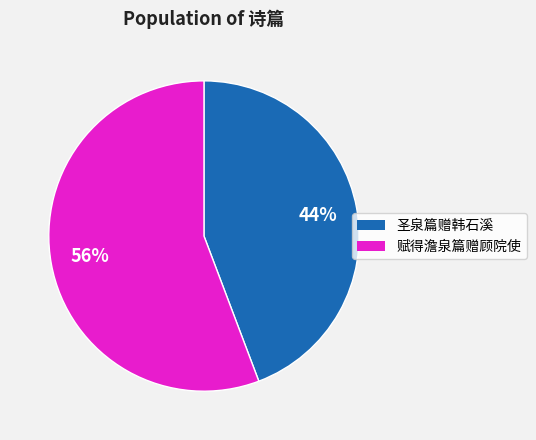

What is the smallest slice in the pie chart?

圣泉篇赠韩石溪